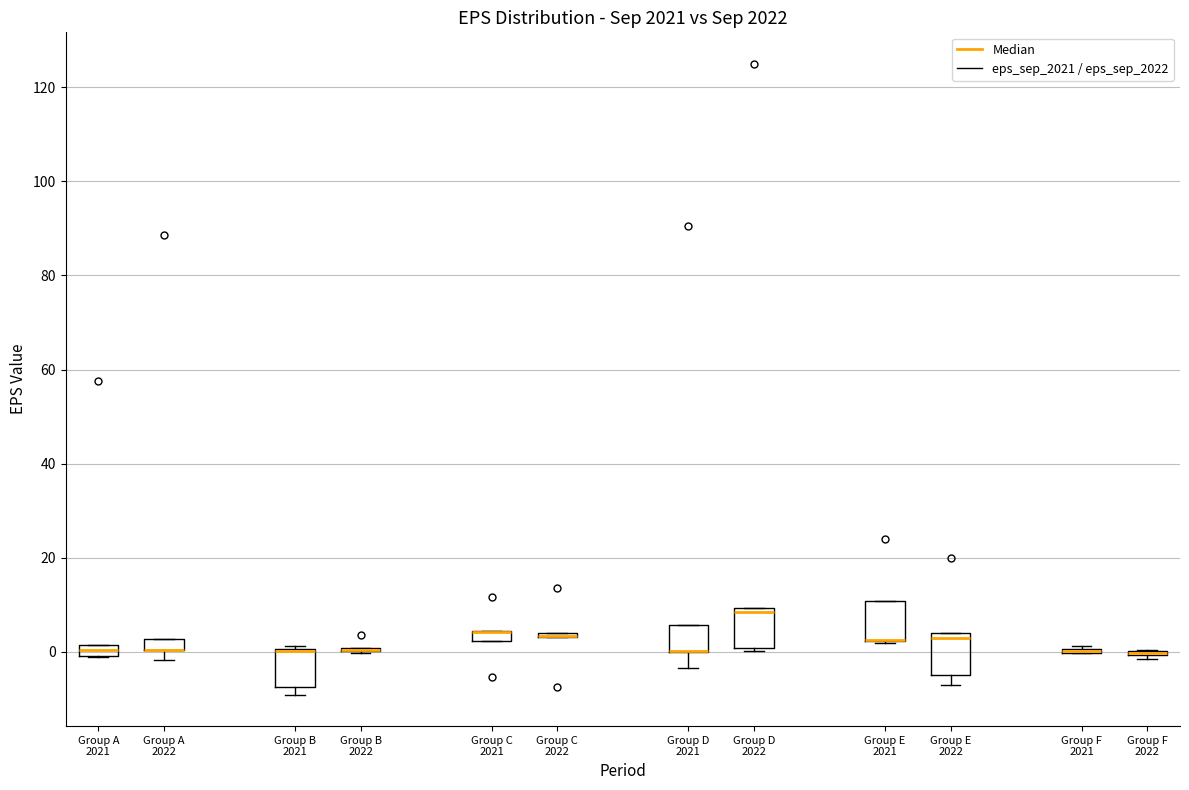

Where is the lower edge of the box for Group A 2021 on the y-axis? The values are not printed on the chart, so give them approximately, as read against the axis.

0